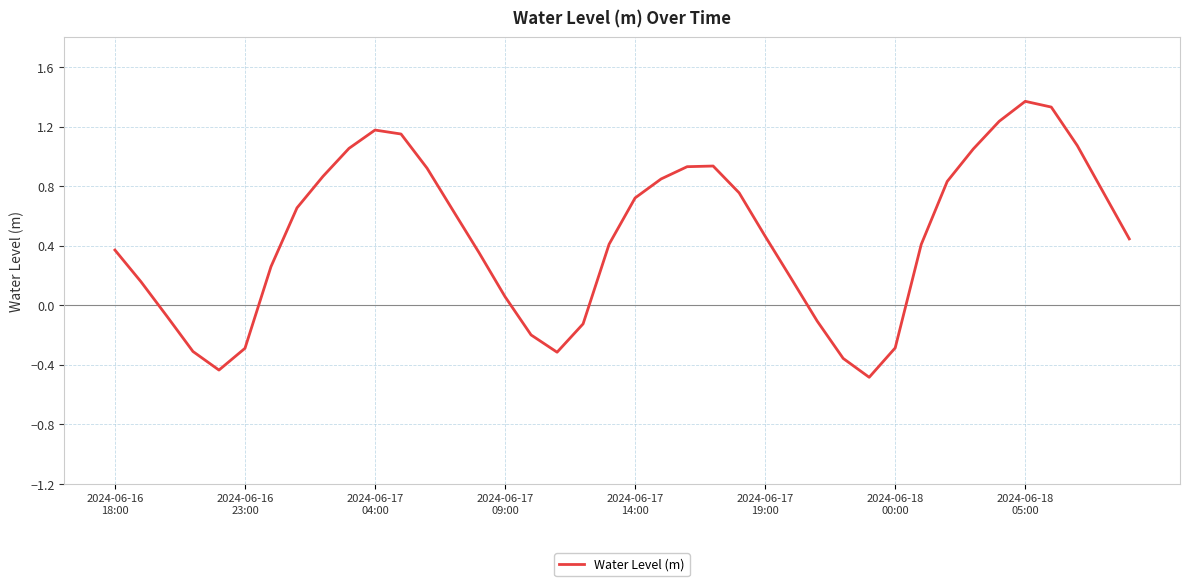

How many negative values are there?

11